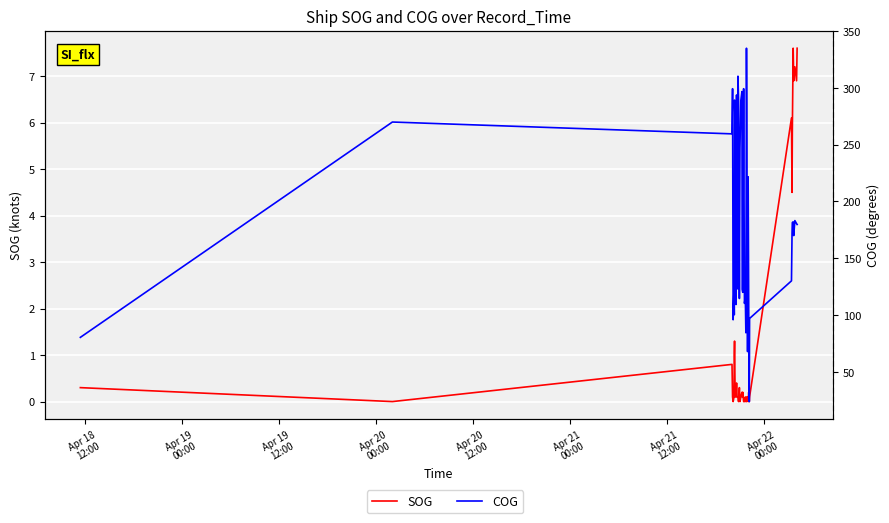

List the series in order of their peak value, lowest first.

SOG, COG